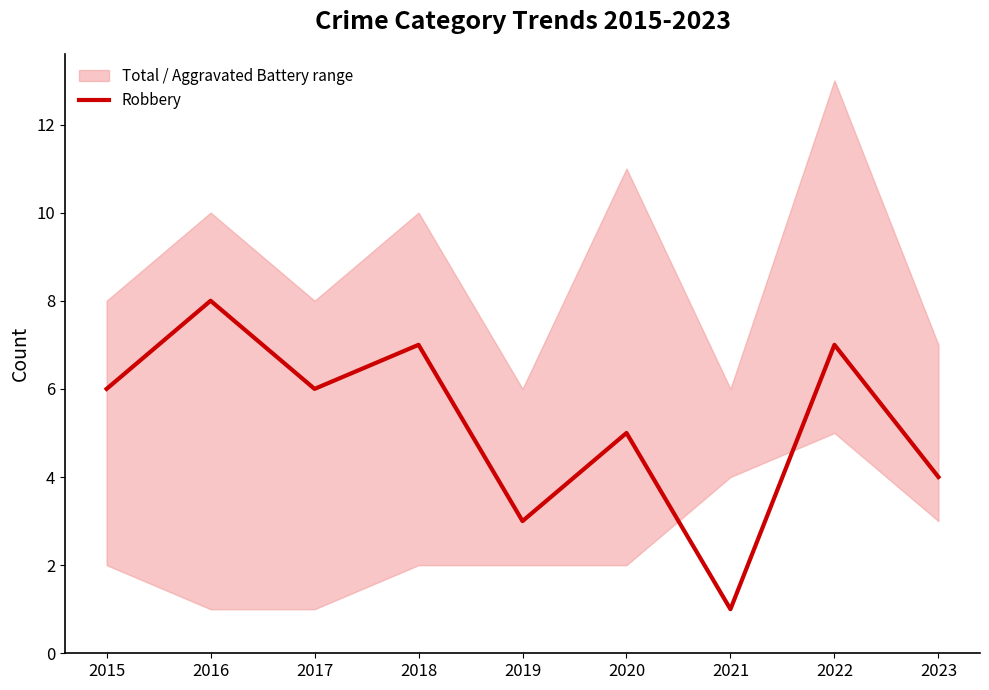

True or false: the data shows 5 at 2020.

True